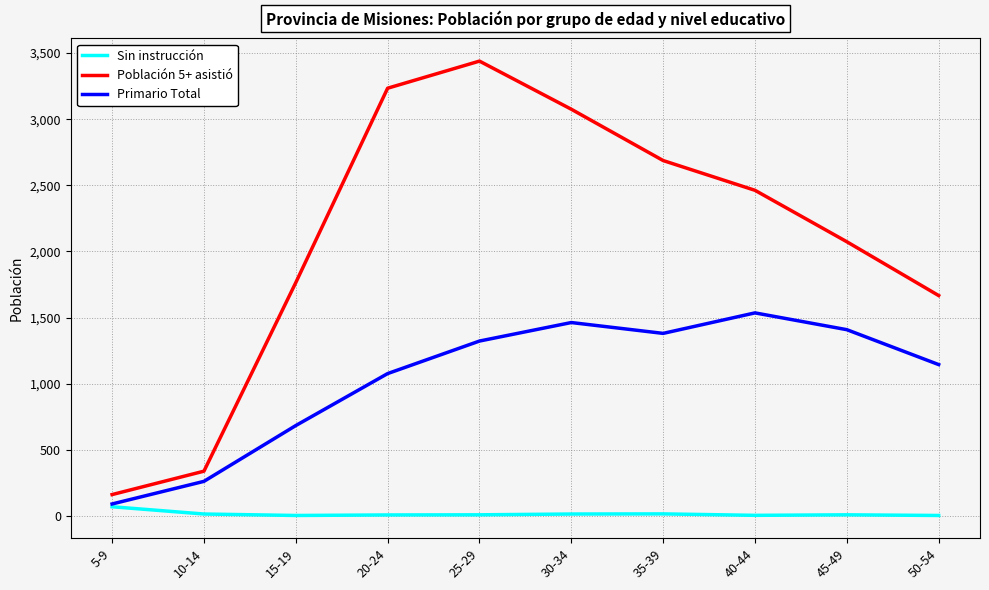

True or false: Población 5+ asistió and Sin instrucción intersect in this chart.

False